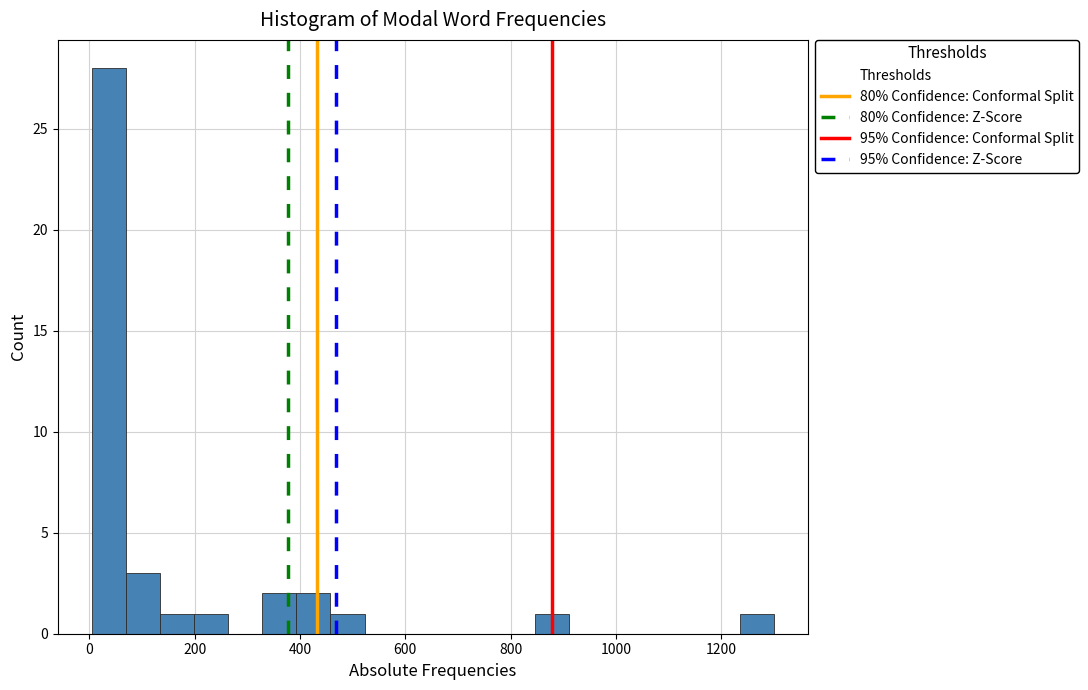

Around what value on the x-axis is the tallest bar? Give the approximate position of its centre, as read against the axis.

40